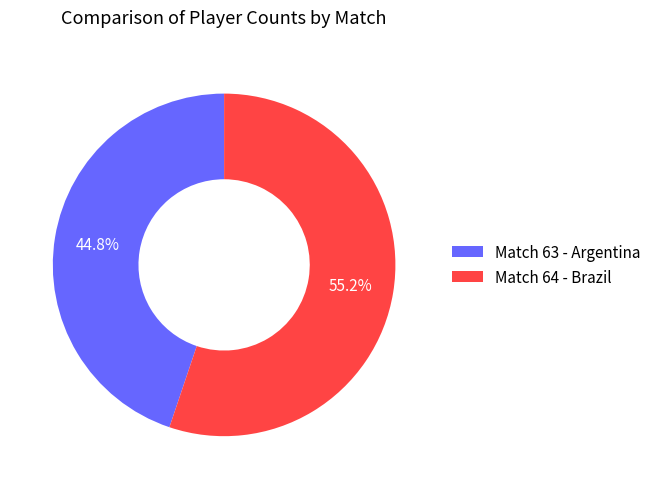

Combined, do Match 63 - Argentina and Match 64 - Brazil account for over 50%?

Yes